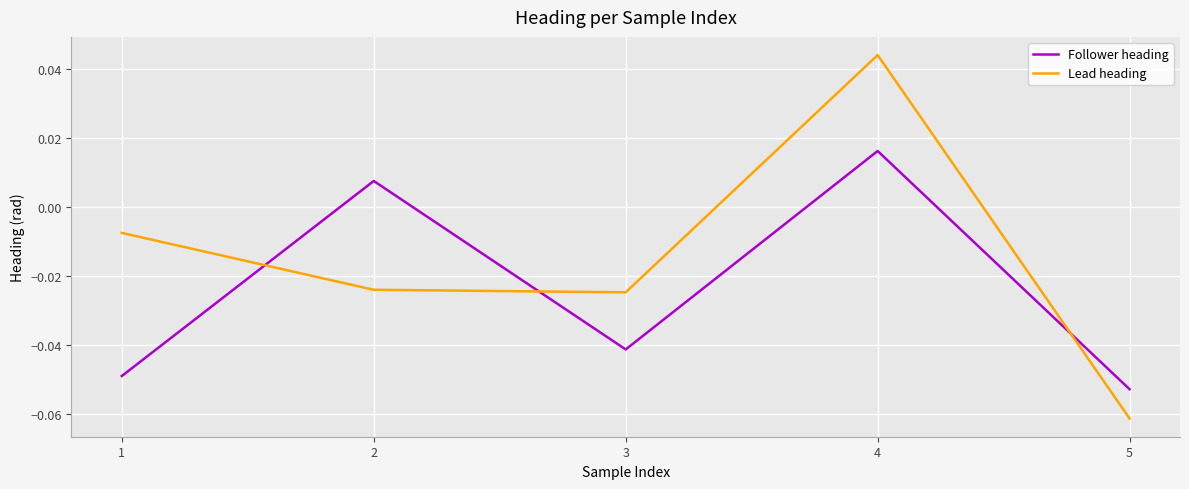

The Lead heading series shows -0.0 at 5. True or false?

False